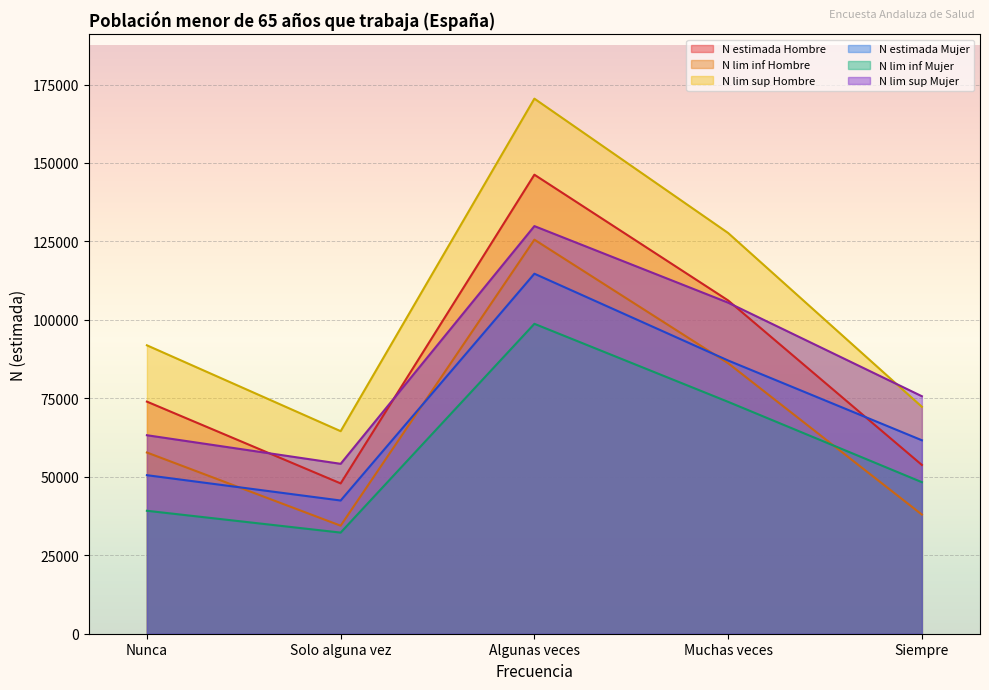

What is the label of the 5th point from the left?

Siempre